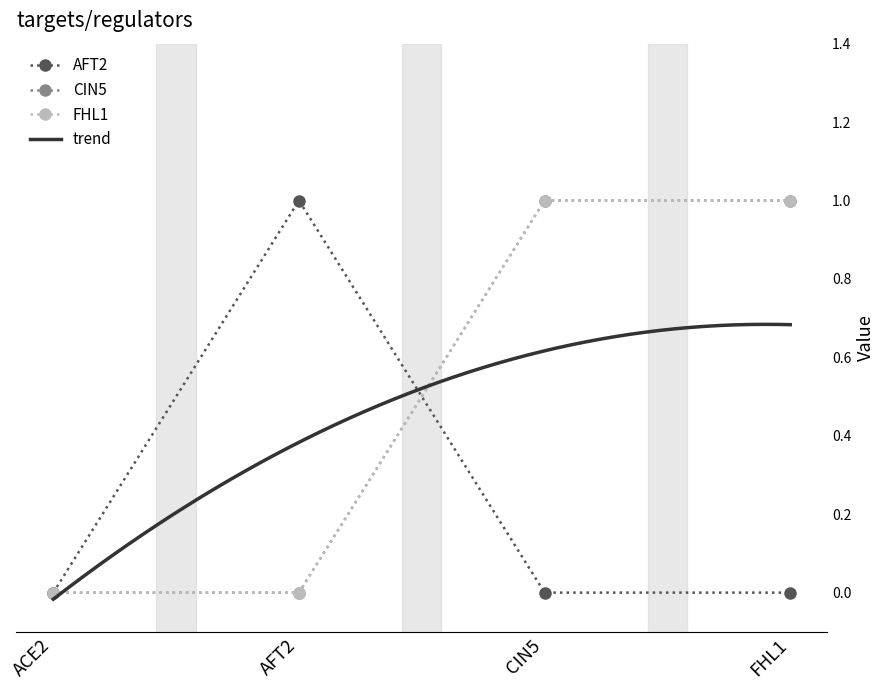

Reading left to right, list all the values displayed in this chart.

AFT2: ACE2=0	AFT2=1	CIN5=0	FHL1=0
CIN5: ACE2=0	AFT2=0	CIN5=1	FHL1=1
FHL1: ACE2=0	AFT2=0	CIN5=1	FHL1=1